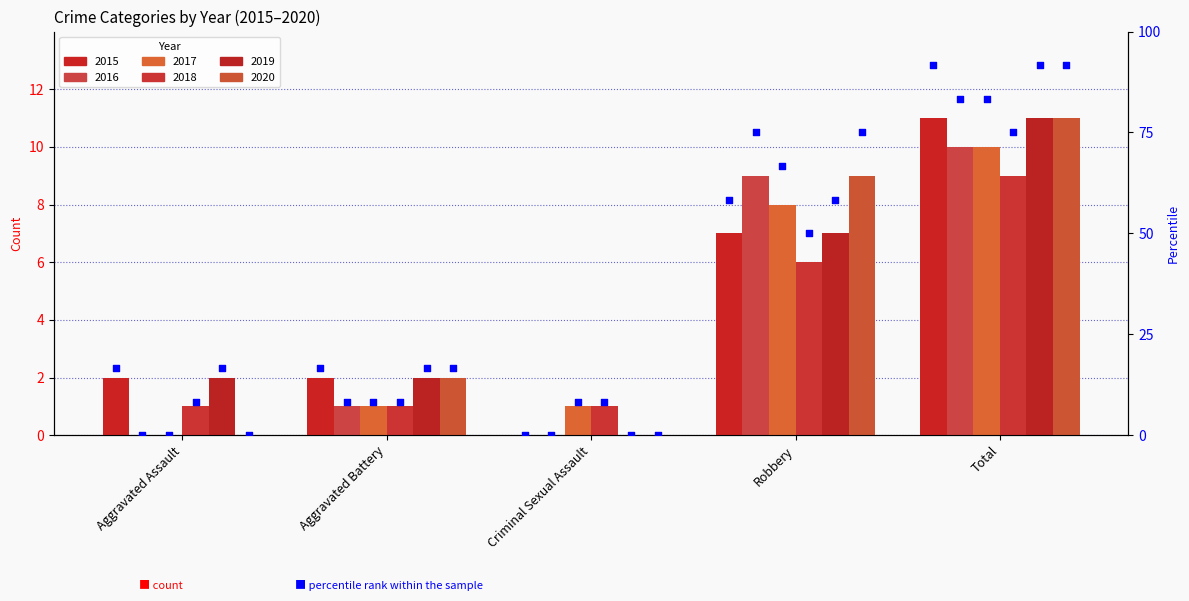

What is the change in value from Robbery to Total?

+33.3